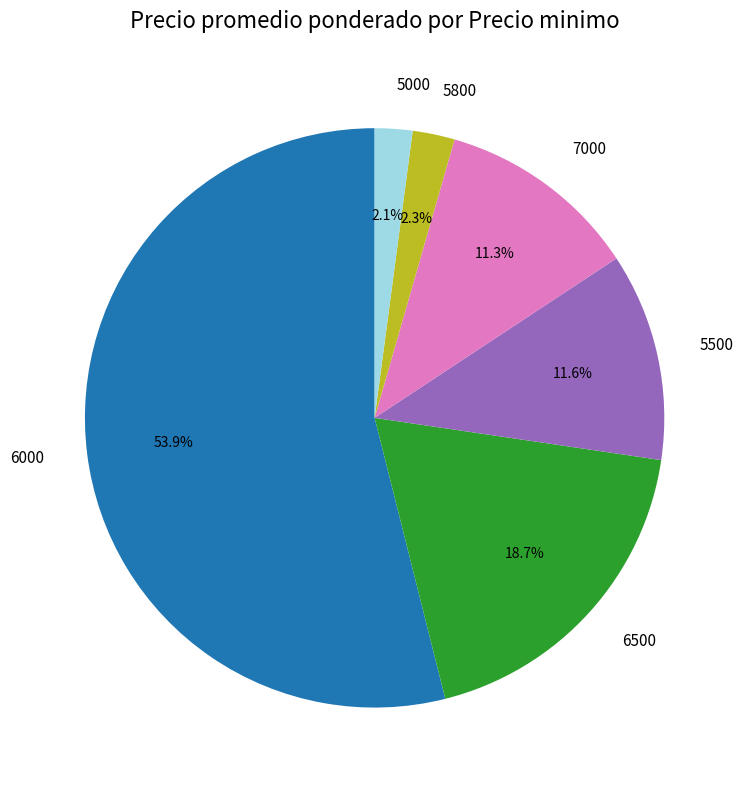

How many slices are in this pie chart?

6